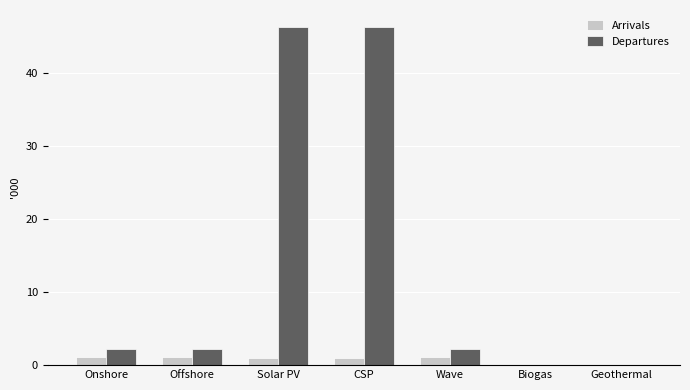

How many series are shown in this chart?

2